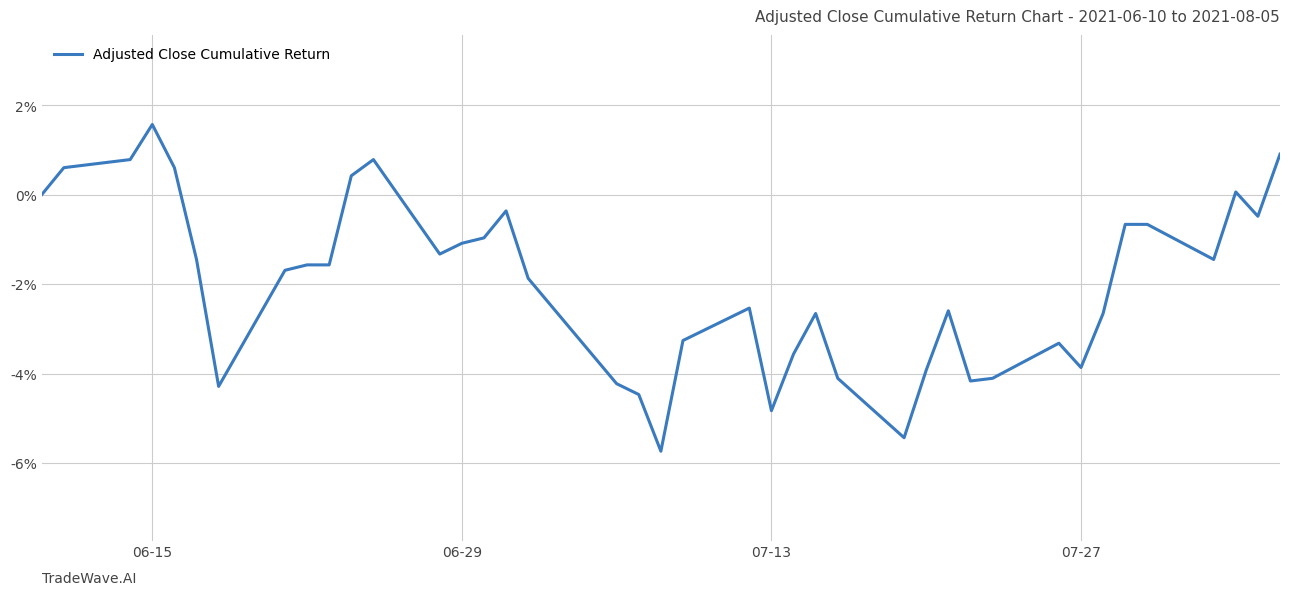

Does the chart have visible grid lines?

Yes